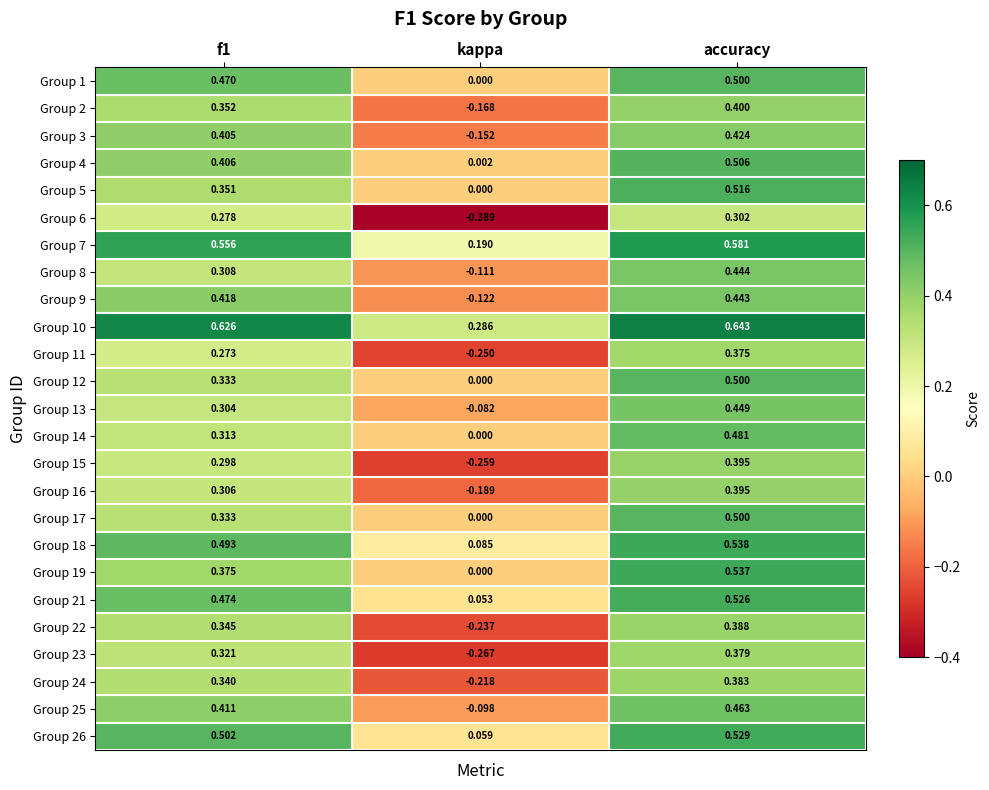

Is the value of Group 19 at kappa greater than the value of Group 7 at accuracy?

No